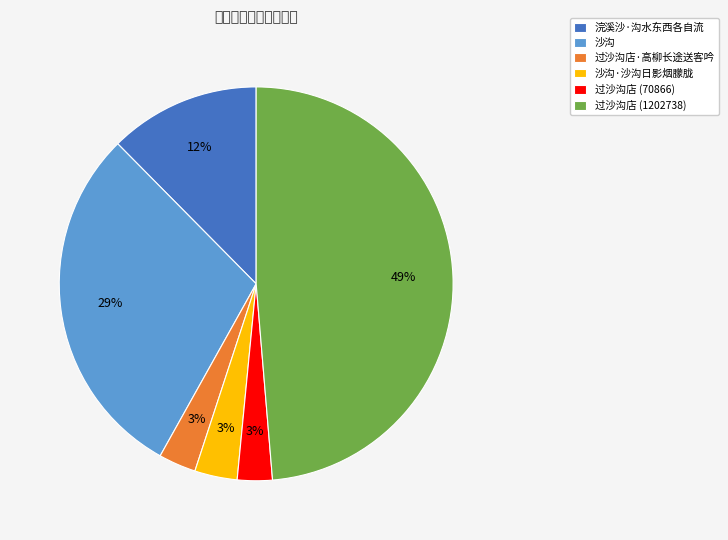

The 沙沟 slice represents 29% of the pie. True or false?

True